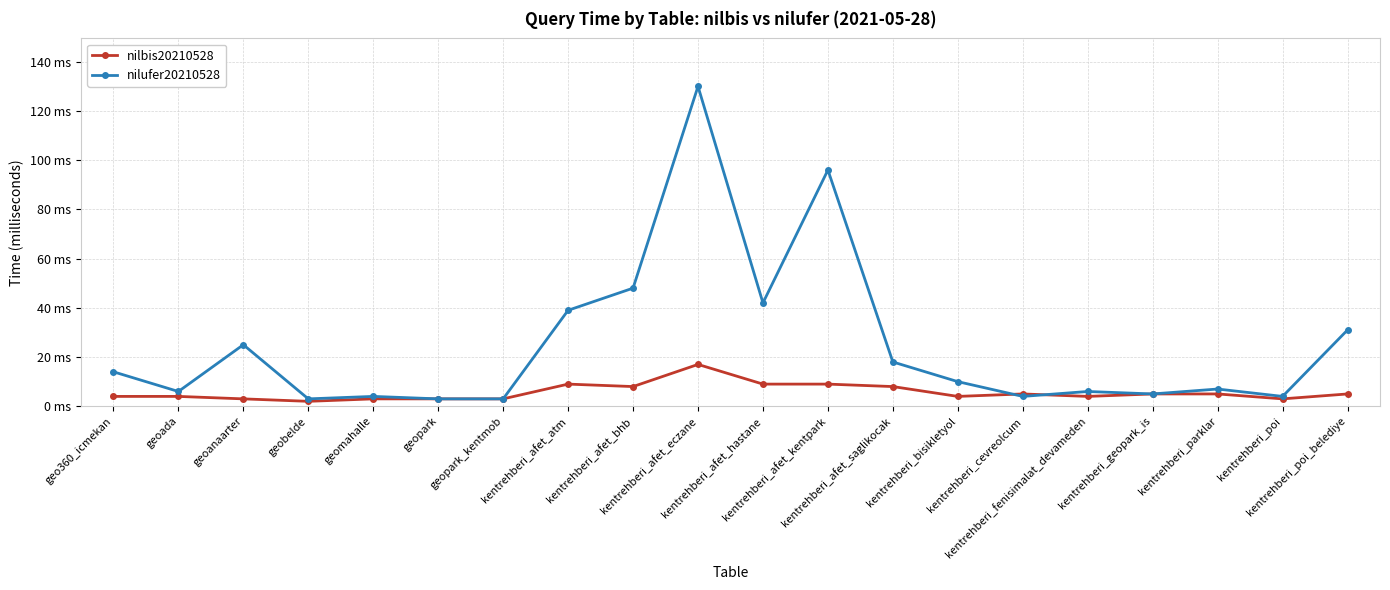

True or false: nilbis20210528 and nilufer20210528 cross at least once.

True